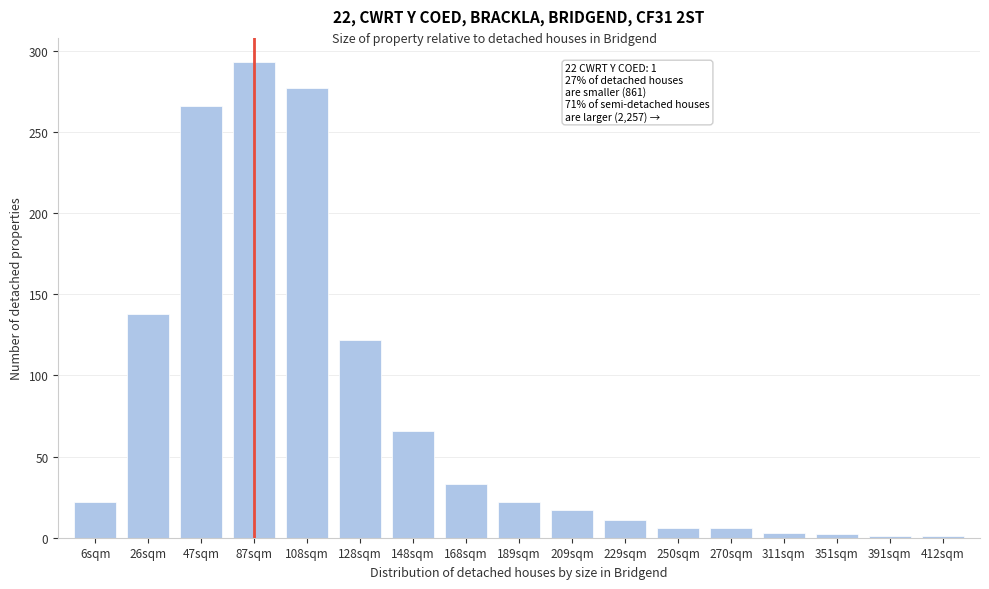

What is the greatest value displayed?

293